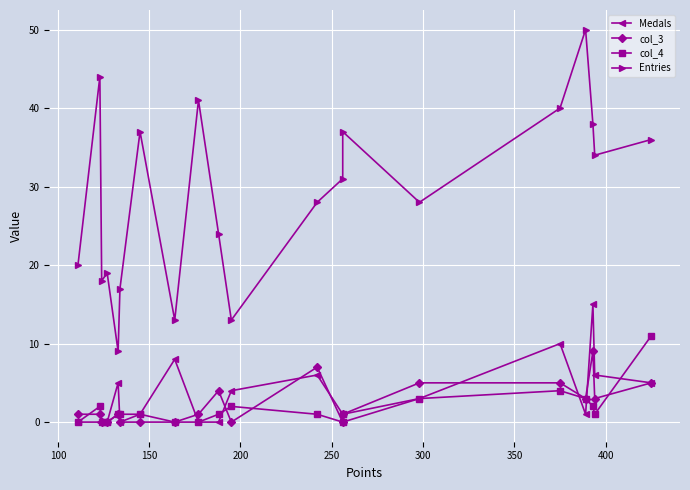

Count the col_3 values in the range 0 to 5.

18